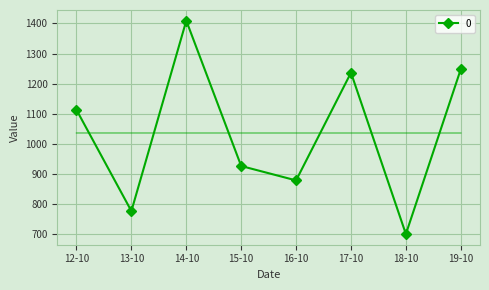

The value of 0 at 12-10 is 1112.9. True or false?

True